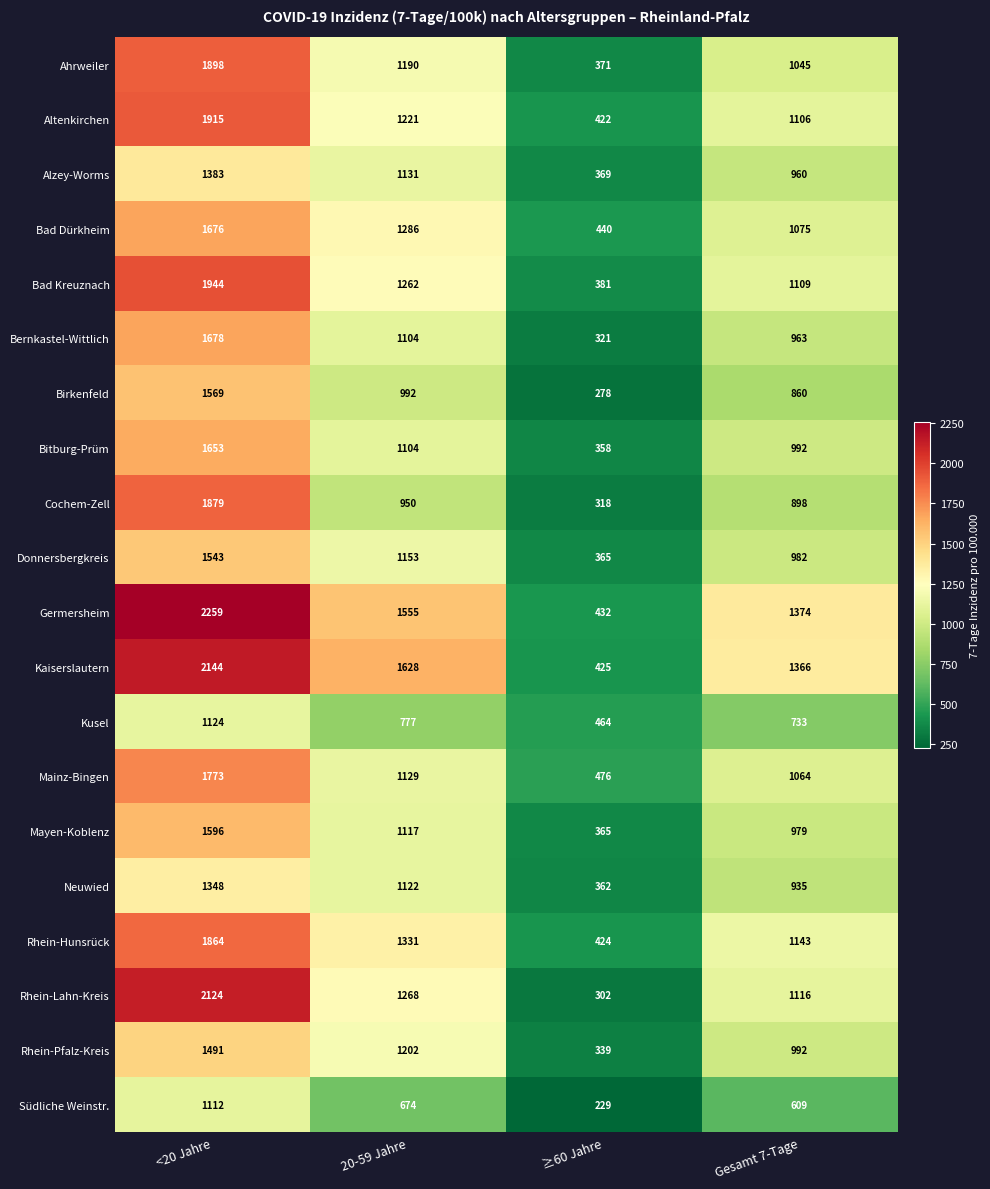

Which category has the highest value in the Mayen-Koblenz series?

<20 Jahre